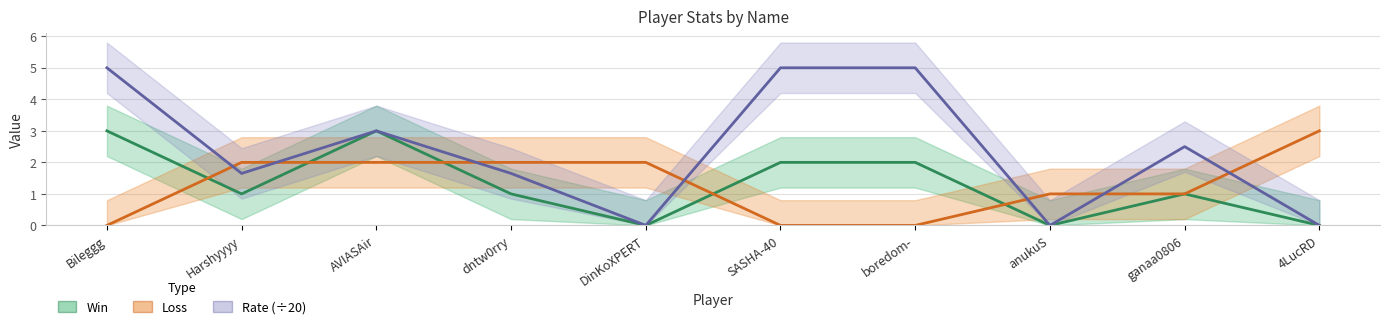

What are all the series names shown in the legend?

Win, Loss, Rate